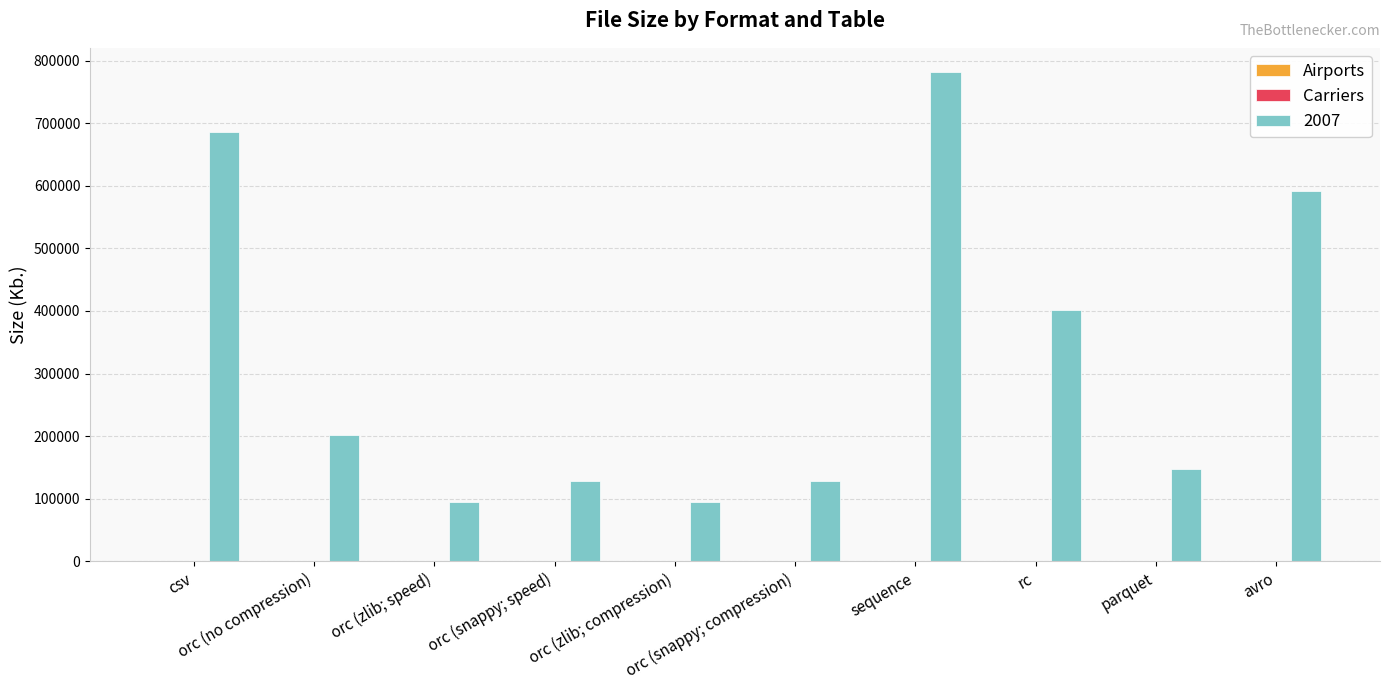

What is the greatest value displayed?

781312.0